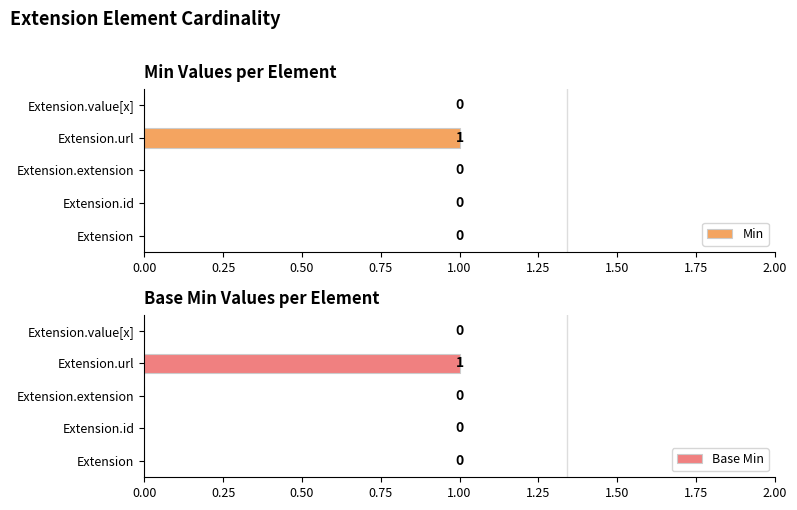

The value of Min at Extension.id is 0. True or false?

True